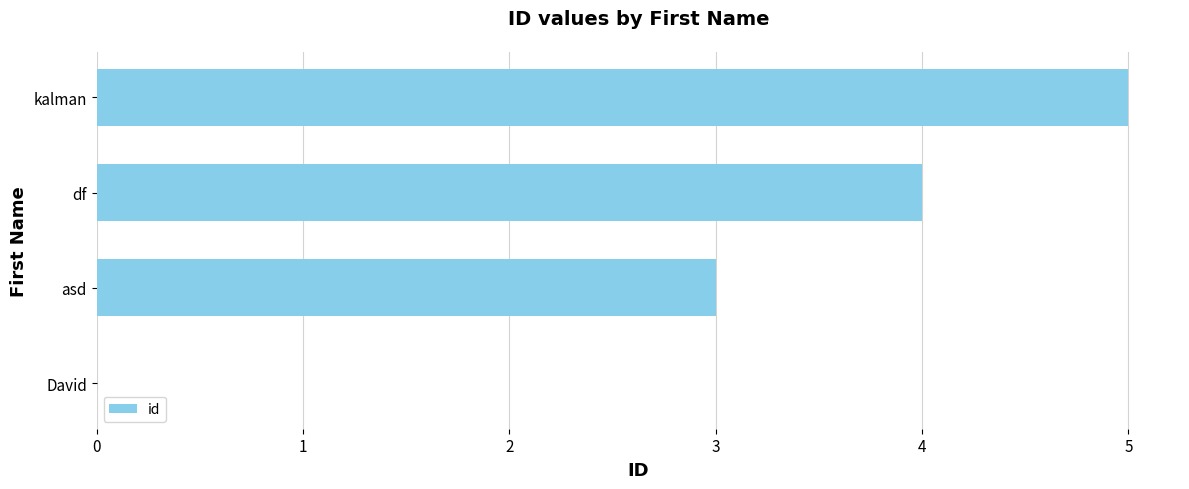

The chart shows a value of 3 at asd. True or false?

True